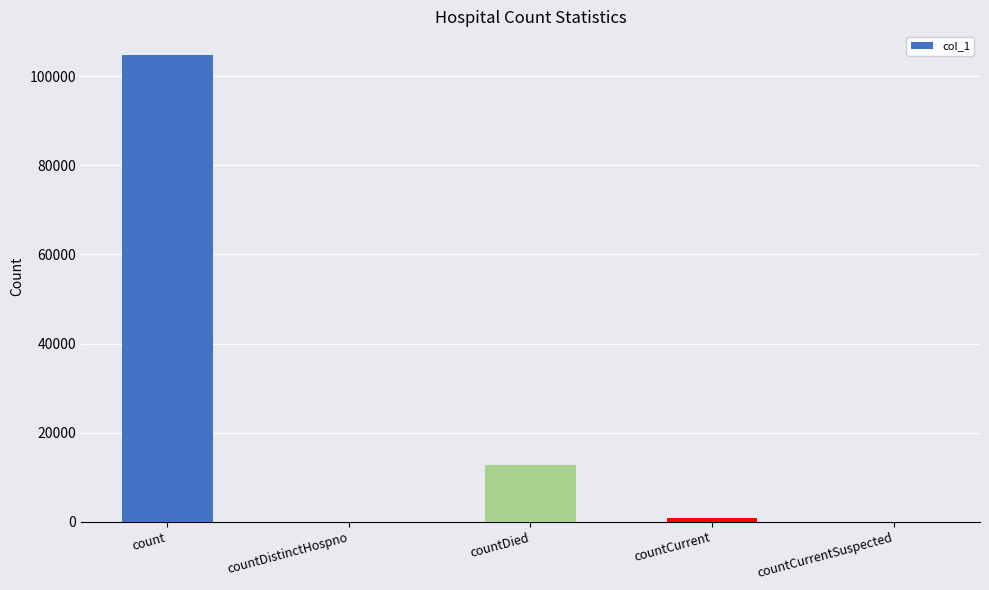

What is the average value?

23652